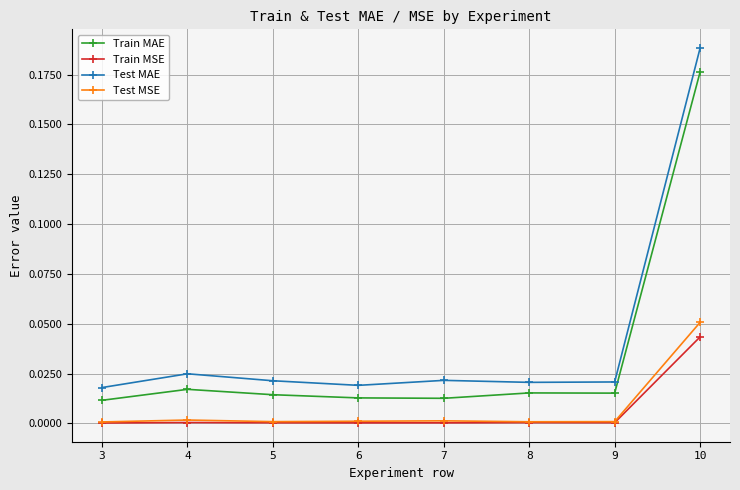

Does the chart have visible grid lines?

Yes